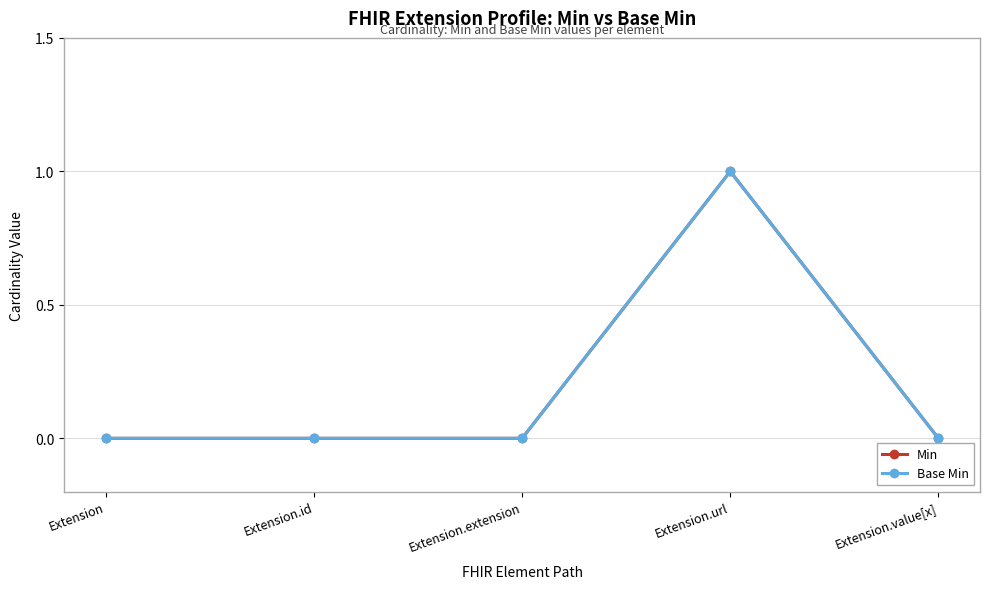

Does the chart have visible grid lines?

Yes